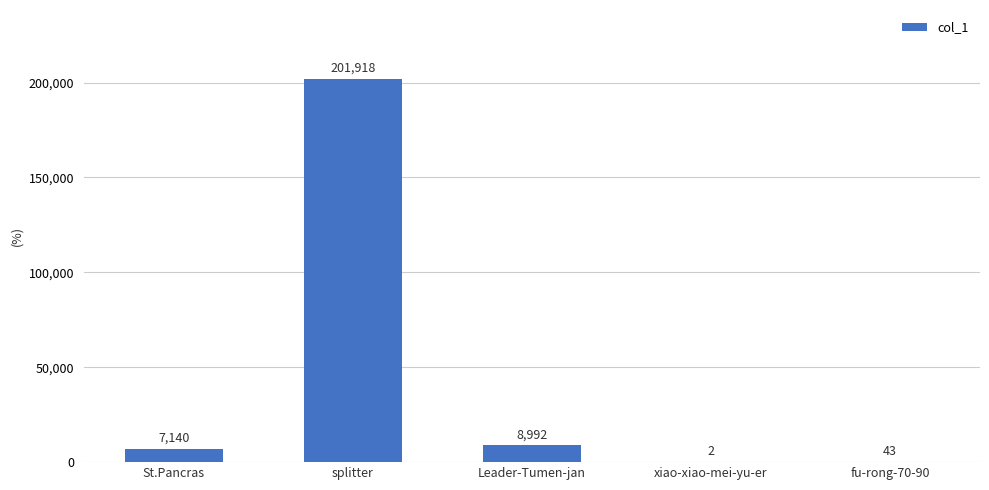

At which label is the value closest to 100960?

Leader-Tumen-jan